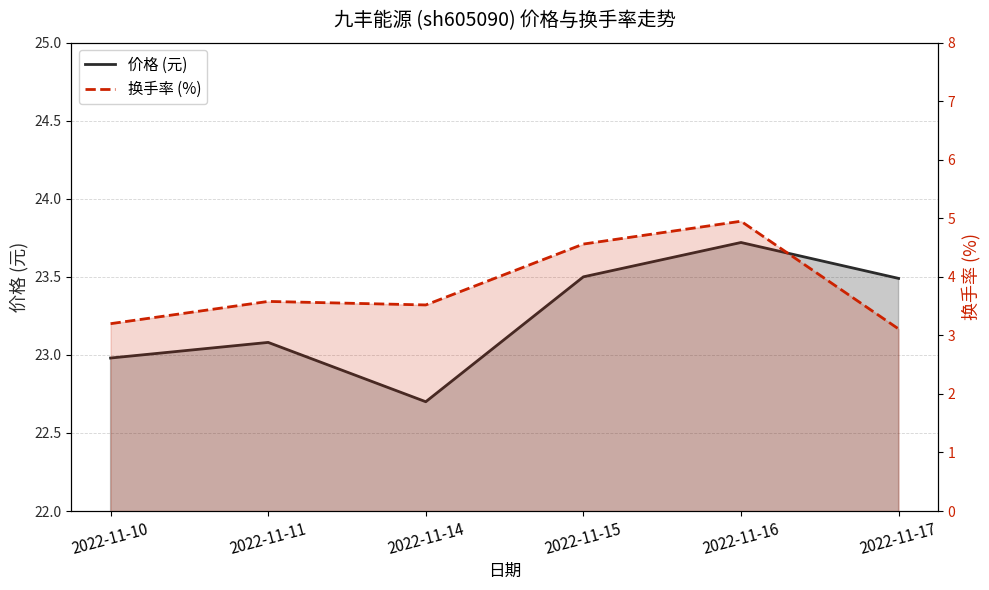

Is the value of 价格 (元) at 2022-11-14 greater than the value of 换手率 (%) at 2022-11-17?

Yes